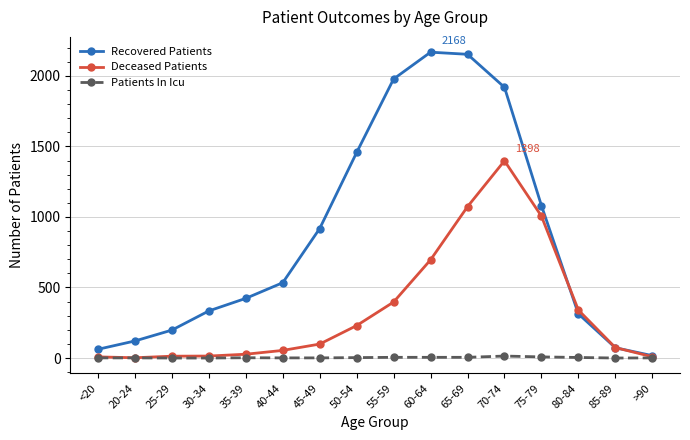

At how many categories does at least one series exceed 707?

7